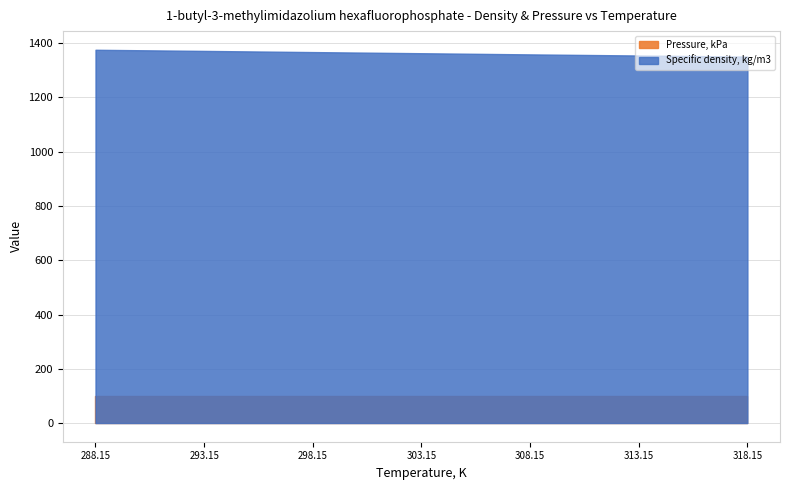

Reading left to right, what are all the values shown in this chart?

Specific density, kg/m3: 288.15=1375.7	293.15=1371.5	298.15=1367.2	303.15=1363.0	308.15=1358.7	313.15=1354.6	318.15=1350.6
Pressure, kPa: 288.15=101.3	293.15=101.3	298.15=101.3	303.15=101.3	308.15=101.3	313.15=101.3	318.15=101.3